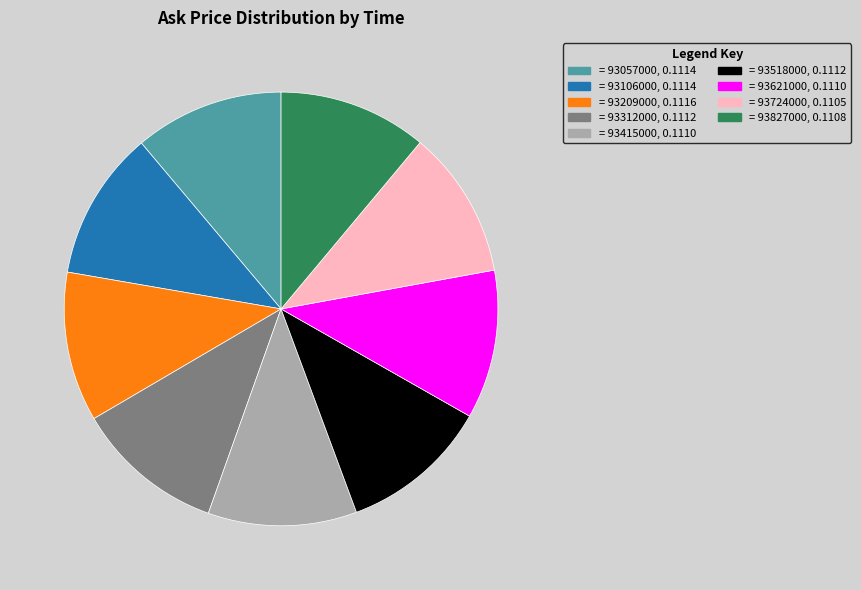

Combined, do = 93518000, 0.1112 and = 93724000, 0.1105 account for over 50%?

No